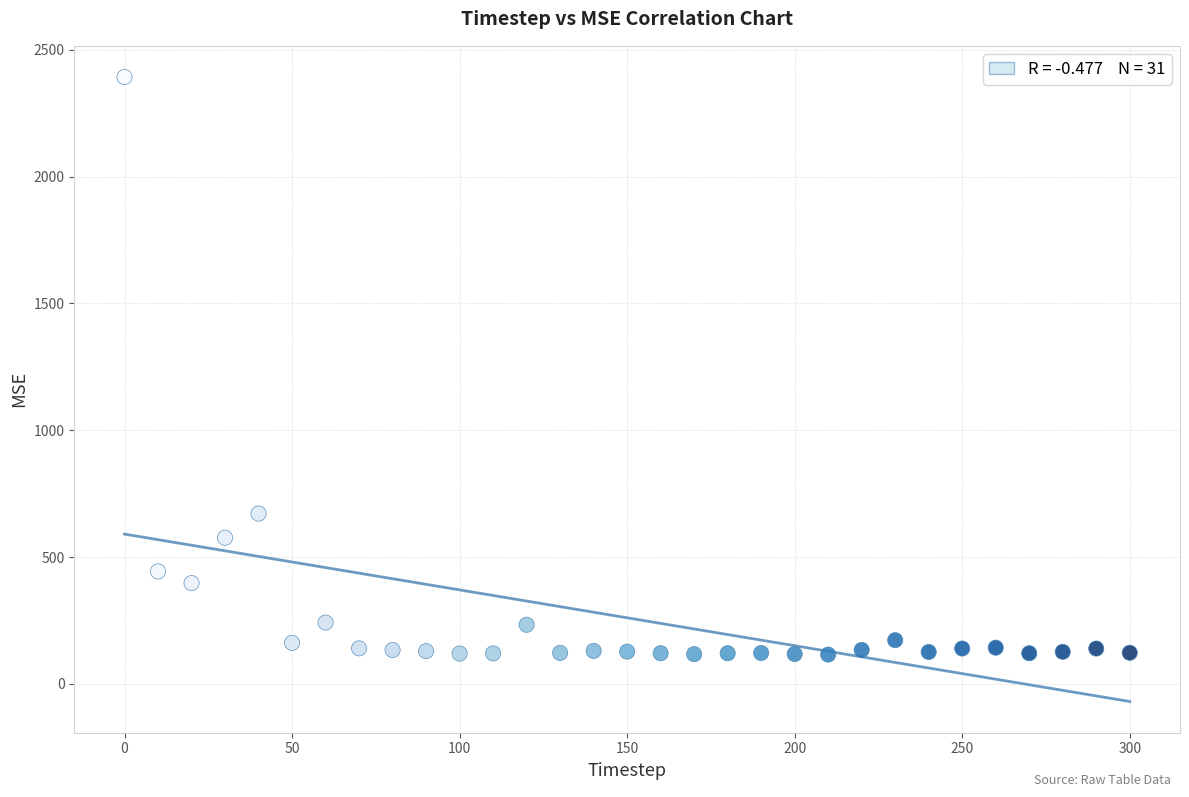

What Y value in the scatter plot is closest to 1254?

671.5